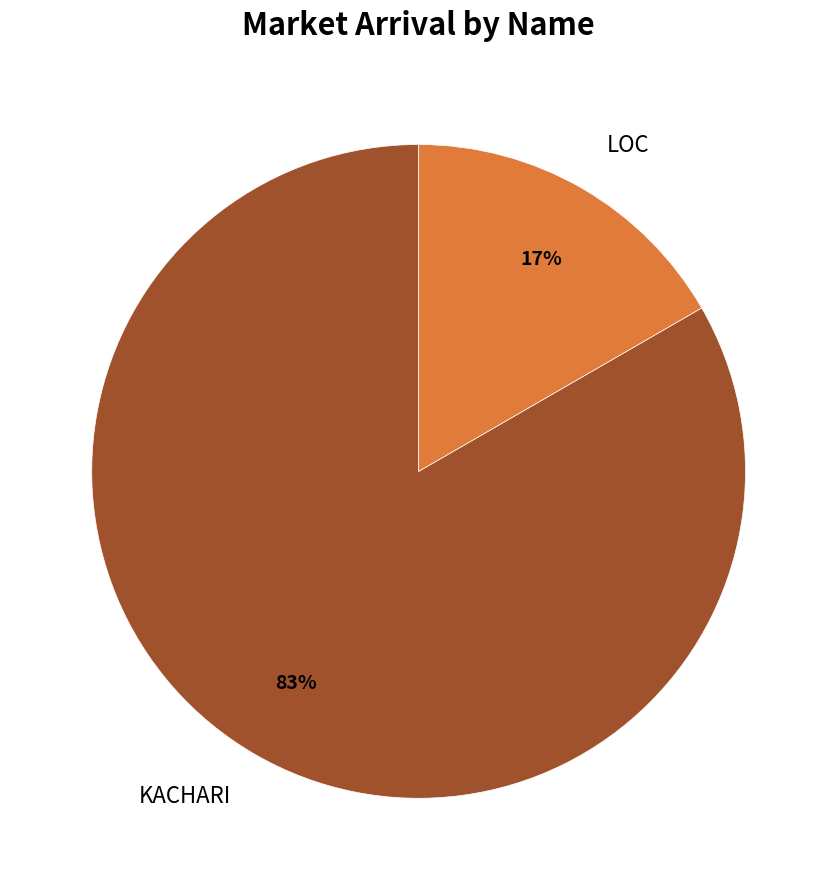

Is it true that LOC is 25% of the pie?

False